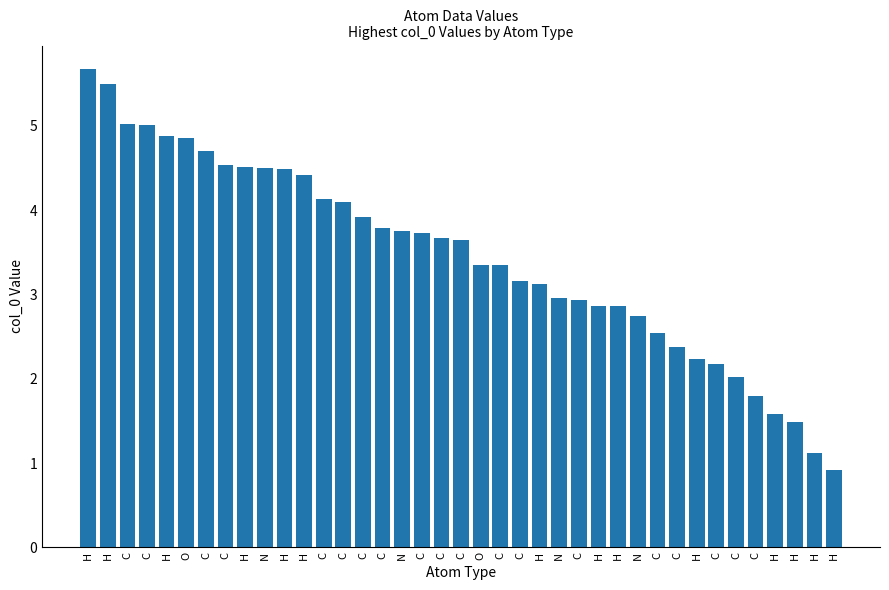

Reading left to right, transcribe all the data shown in this chart.

H=5.7	H=5.5	C=5.0	C=5.0	H=4.9	O=4.9	C=4.7	C=4.5	H=4.5	N=4.5	H=4.5	H=4.4	C=4.1	C=4.1	C=3.9	C=3.8	N=3.8	C=3.7	C=3.7	C=3.6	O=3.4	C=3.3	C=3.2	H=3.1	N=3.0	C=2.9	H=2.9	H=2.9	N=2.7	C=2.5	C=2.4	H=2.2	C=2.2	C=2.0	C=1.8	H=1.6	H=1.5	H=1.1	H=0.9